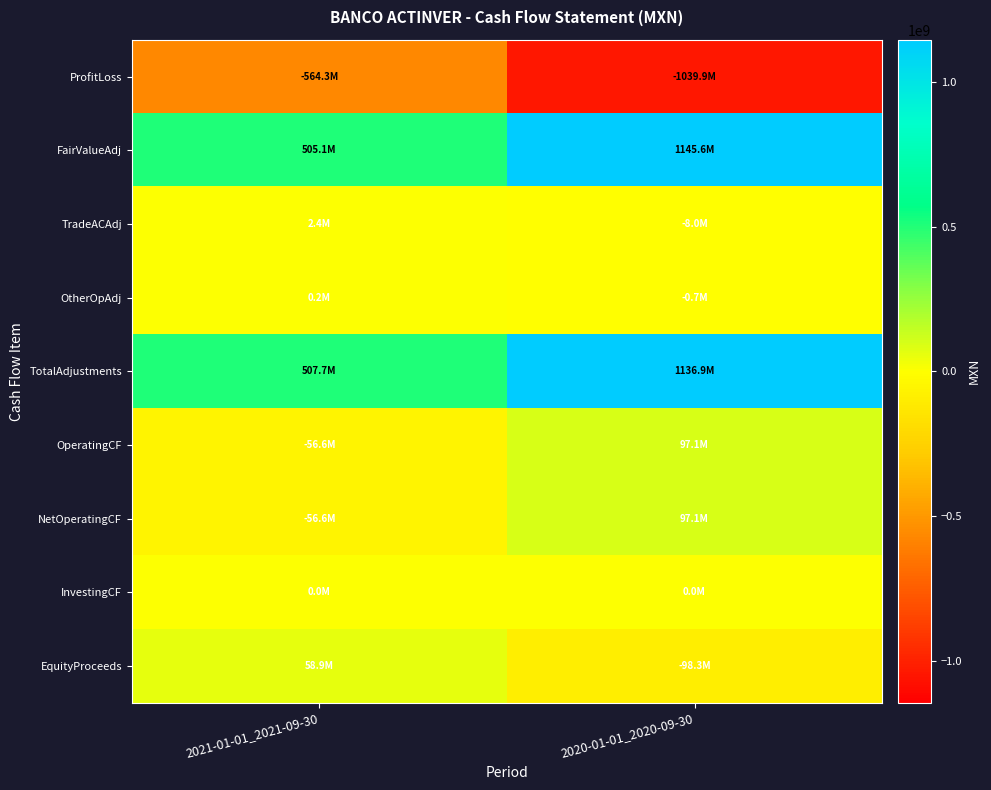

List the series in order of their peak value, highest first.

FairValueAdj, TotalAdjustments, OperatingCF, NetOperatingCF, EquityProceeds, TradeACAdj, OtherOpAdj, InvestingCF, ProfitLoss